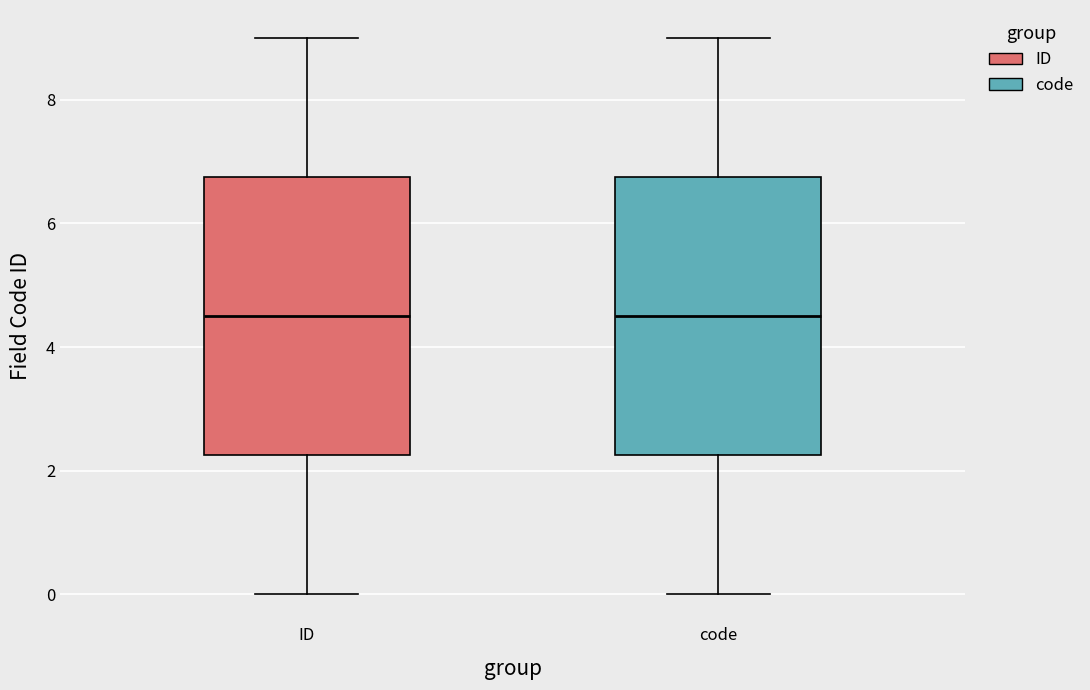

Reading left to right, read every box against the y-axis: the position of its median line, the range the box covers, and the ends of its whiskers. The values are not printed on the chart, so give them approximately, as read against the axis.

ID: median 4.6, box 2.2 to 6.8, whiskers 0.0 to 9.0
code: median 4.6, box 2.2 to 6.8, whiskers 0.0 to 9.0